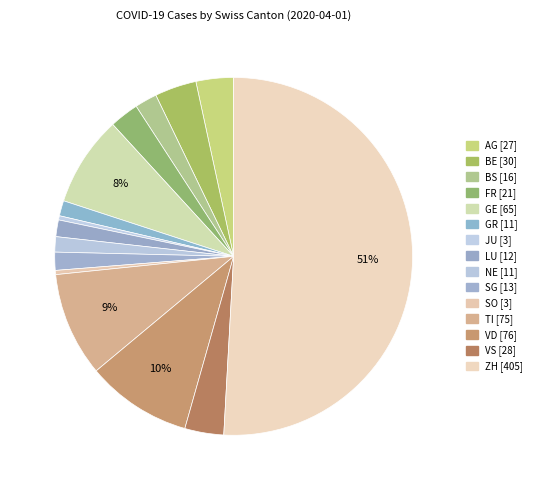

What is the total percentage of NE and VS?

4.9%